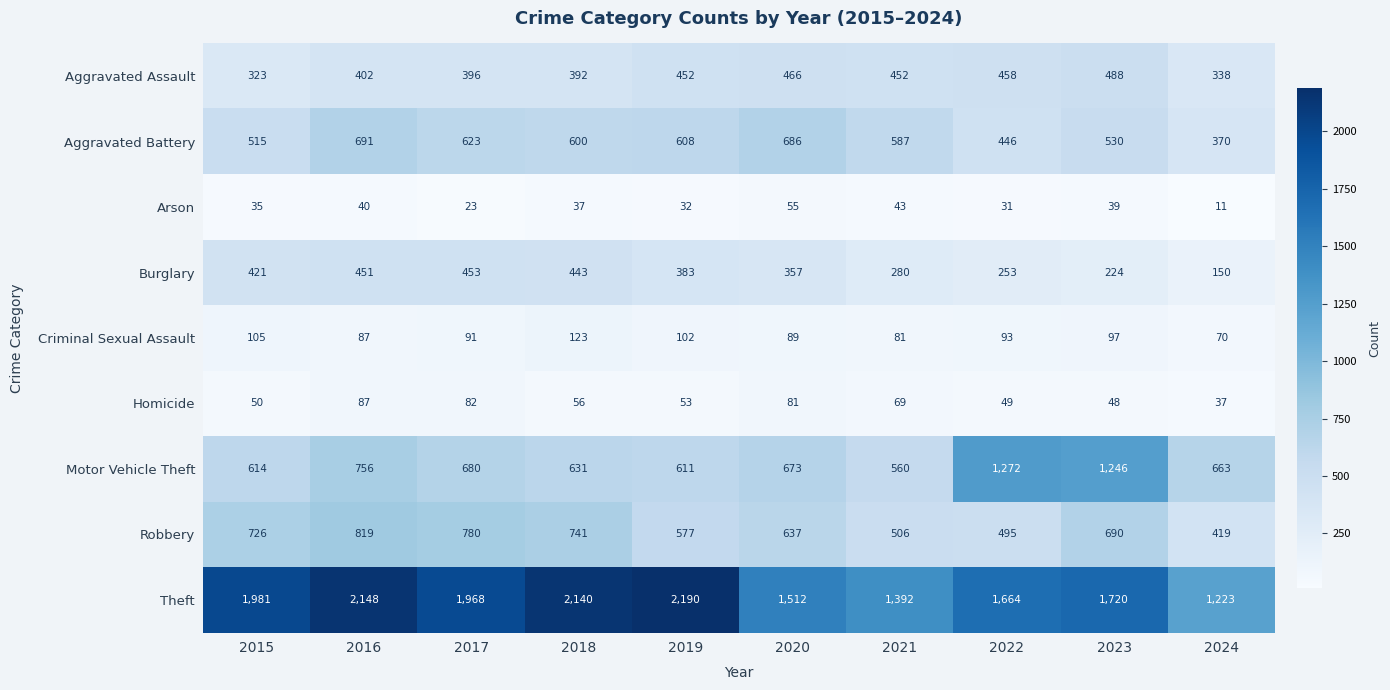

Which category has the lowest value in the Arson series?

2024